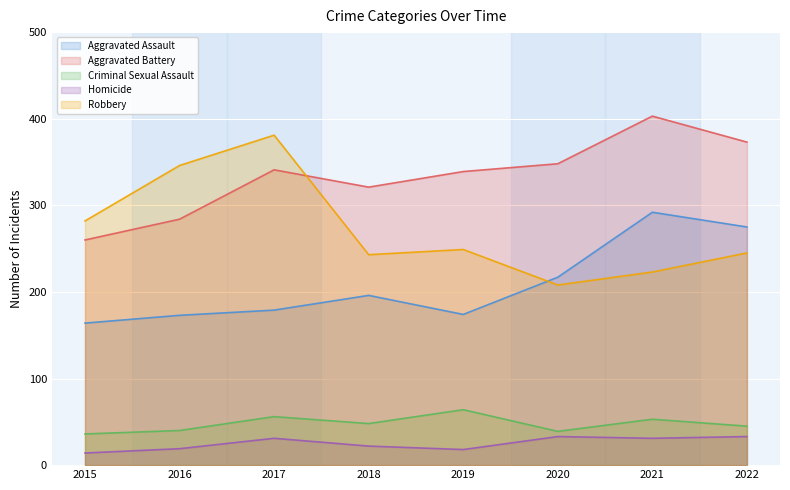

At which category does Robbery reach its first local valley?

2018